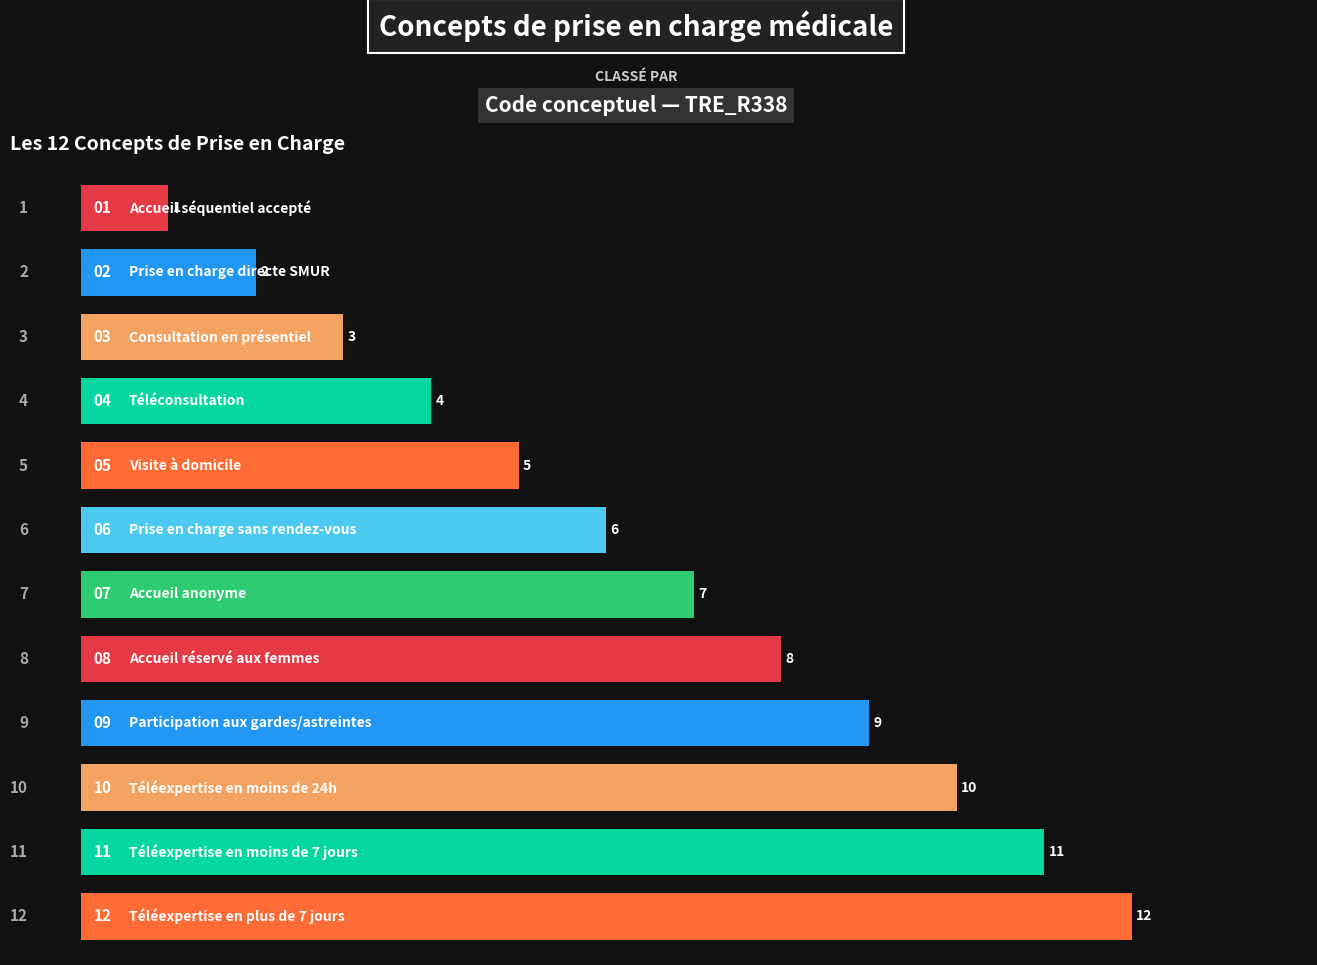

What is the difference between the second highest and second lowest values?

9